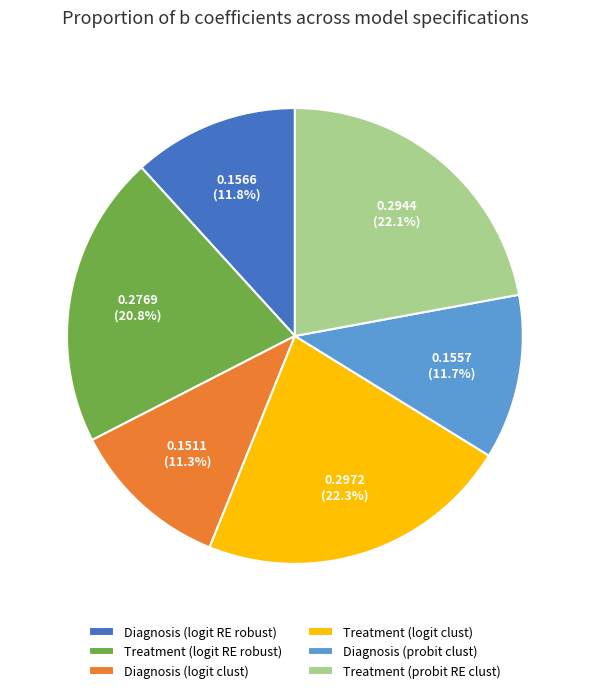

Is Treatment (probit RE clust) the majority of the pie?

No